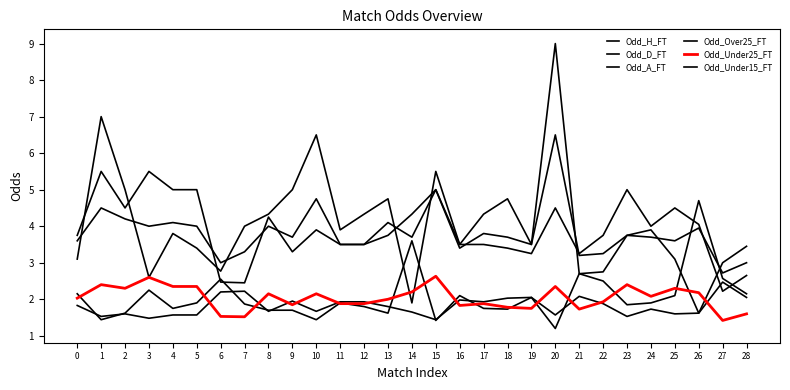

What is the greatest value displayed?

9.0